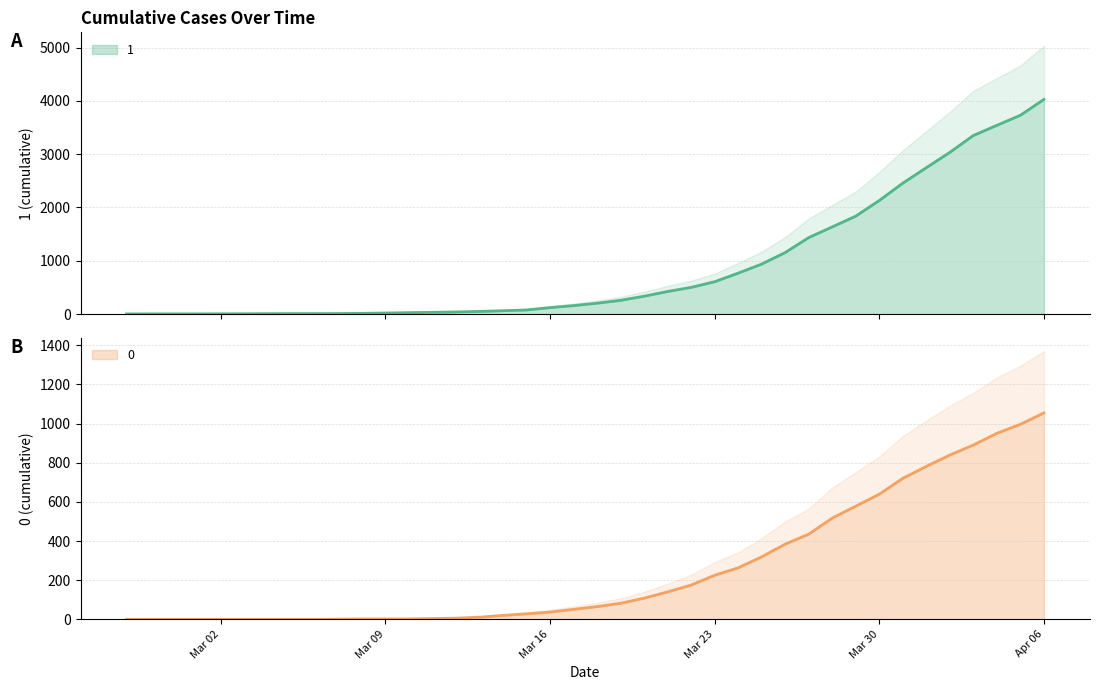

List the labels in order of 0 value, largest first.

2020-04-06, 2020-04-05, 2020-04-04, 2020-04-03, 2020-04-02, 2020-04-01, 2020-03-31, 2020-03-30, 2020-03-29, 2020-03-28, 2020-03-27, 2020-03-26, 2020-03-25, 2020-03-24, 2020-03-23, 2020-03-22, 2020-03-21, 2020-03-20, 2020-03-19, 2020-03-18, 2020-03-17, 2020-03-16, 2020-03-15, 2020-03-14, 2020-03-13, 2020-03-12, 2020-03-11, 2020-03-08, 2020-03-09, 2020-03-10, 2020-03-07, 2020-02-27, 2020-02-28, 2020-02-29, 2020-03-01, 2020-03-02, 2020-03-03, 2020-03-04, 2020-03-05, 2020-03-06